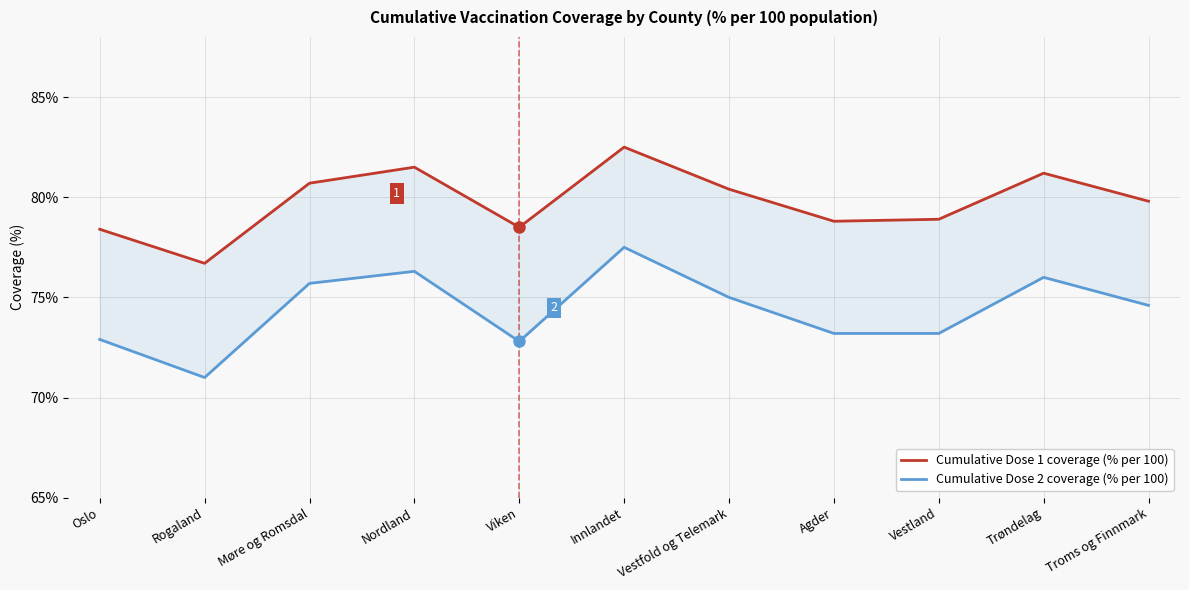

The value of Cumulative Dose 1 coverage (% per 100) at Viken is 78.5. True or false?

True